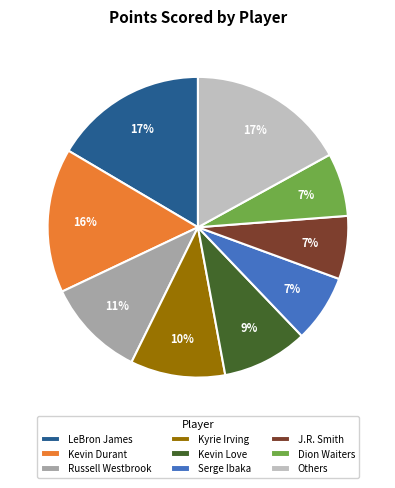

Which has a higher value, Kevin Love or J.R. Smith?

Kevin Love